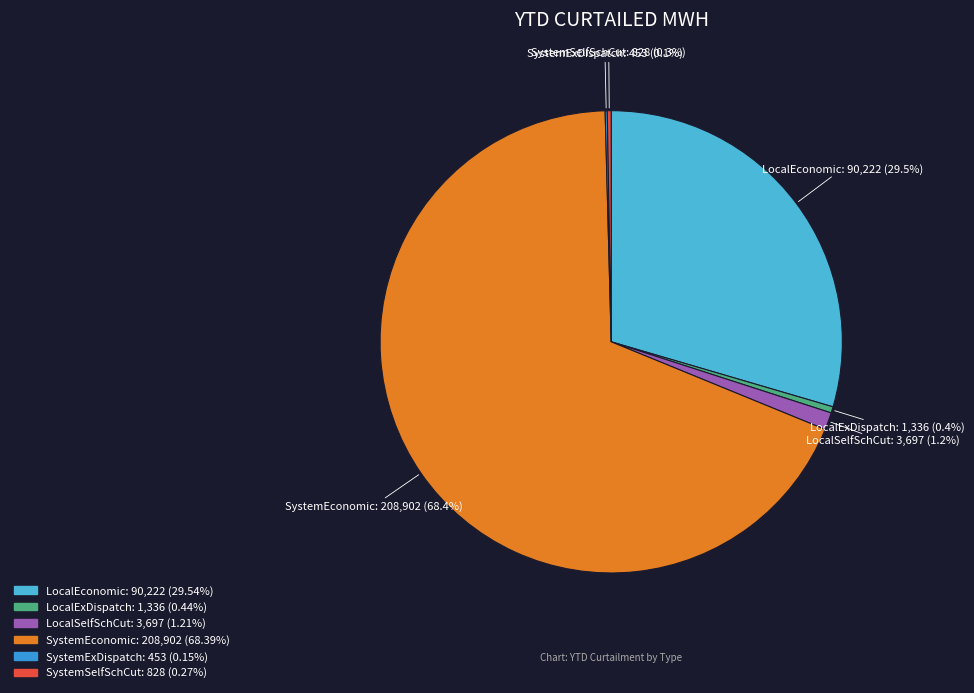

Approximately how many times larger is the value at SystemEconomic compared to LocalEconomic?

2.3